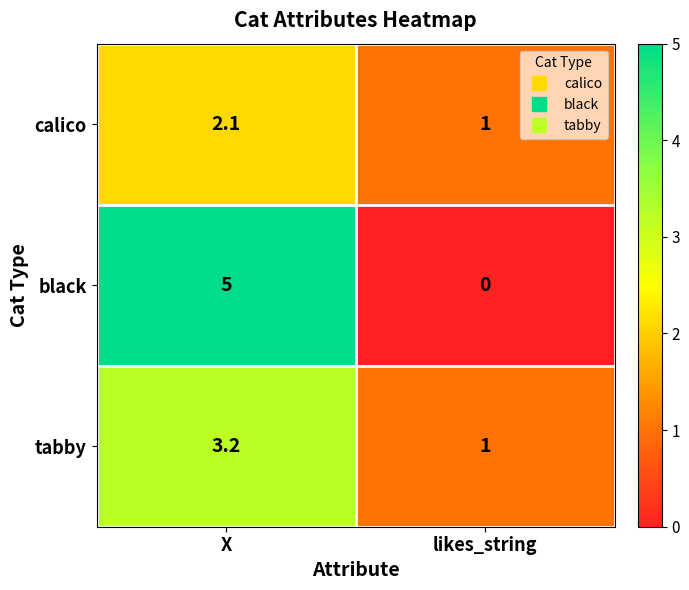

At which label is black closest to 2?

likes_string